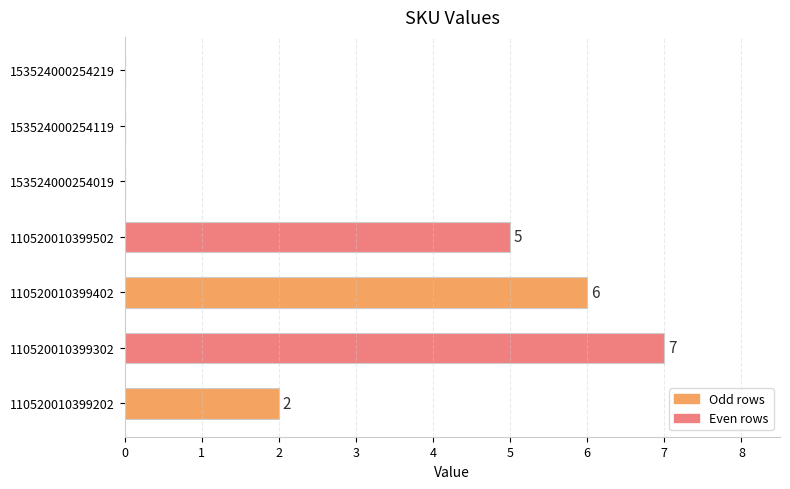

Count the values in the range 0 to 6.

6